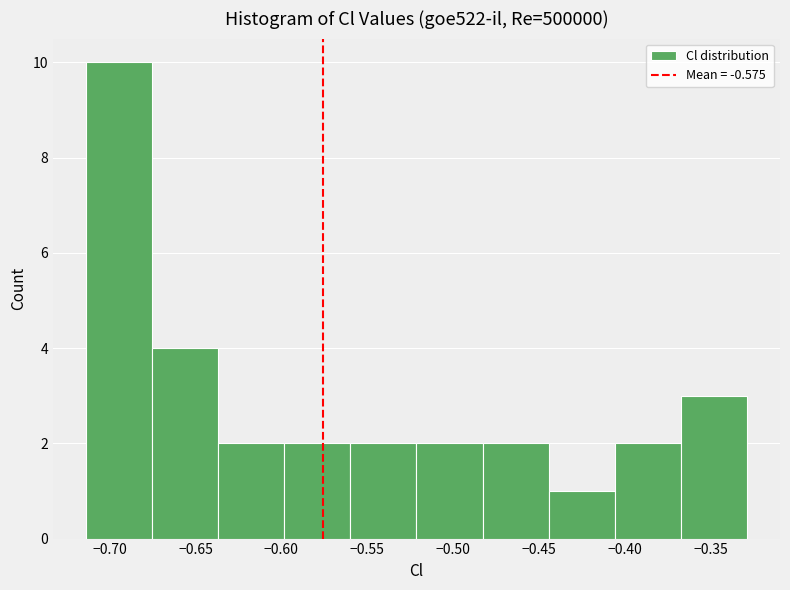

Which range on the x-axis has the tallest bar?

-0.715 to -0.675